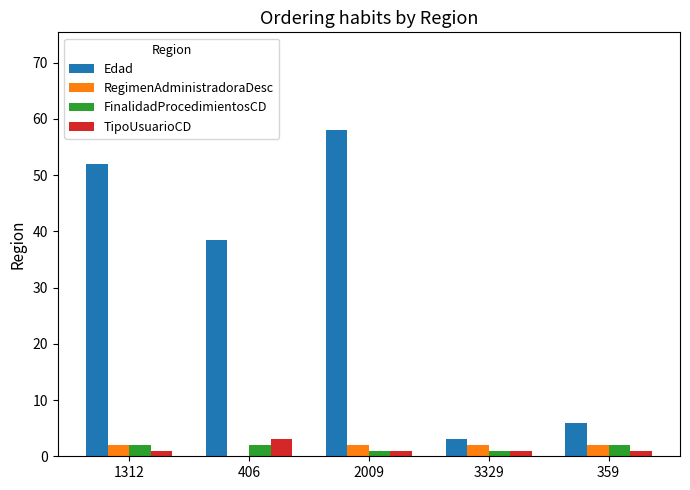

The Edad series shows 30.0 at 2009. True or false?

False